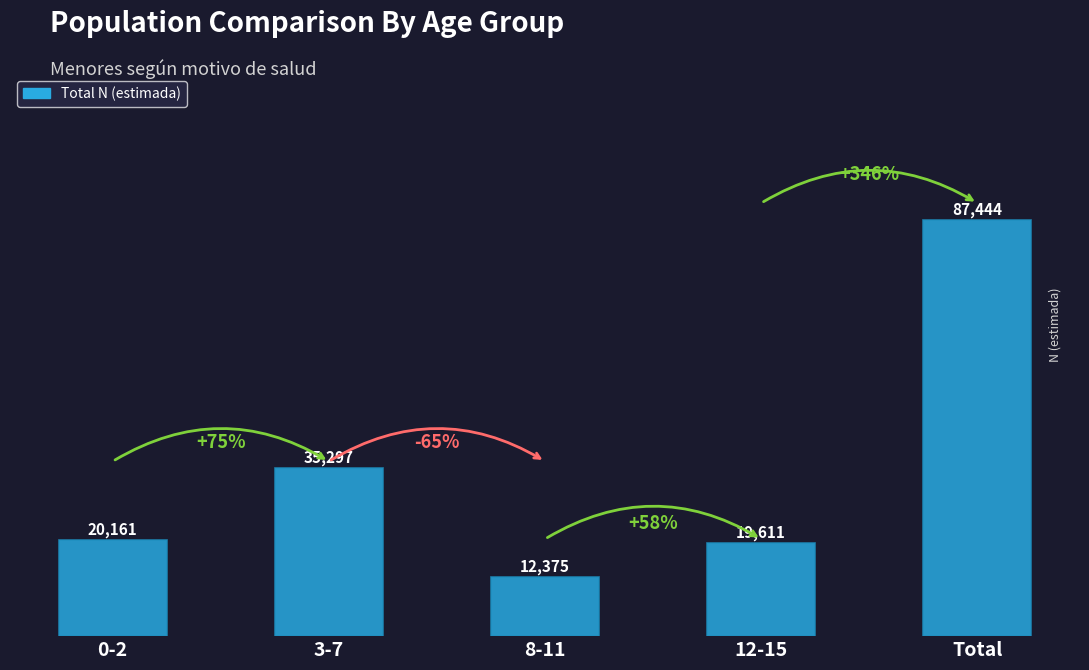

Approximately how many times larger is the value at 8-11 compared to 12-15?

0.6